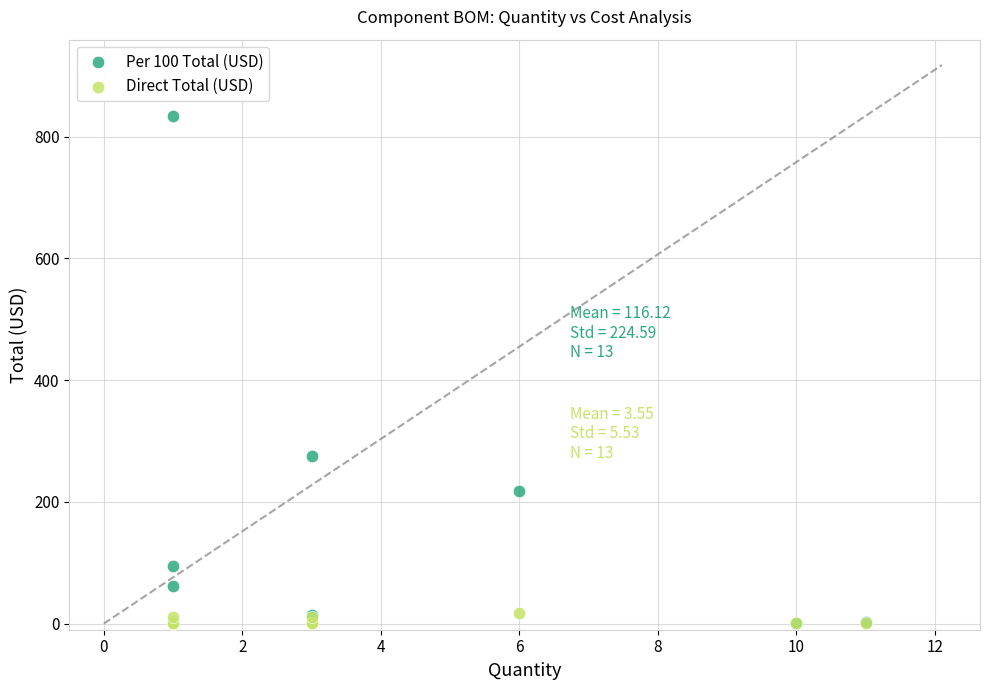

Across all series, what Y value is closest to 417?

274.6